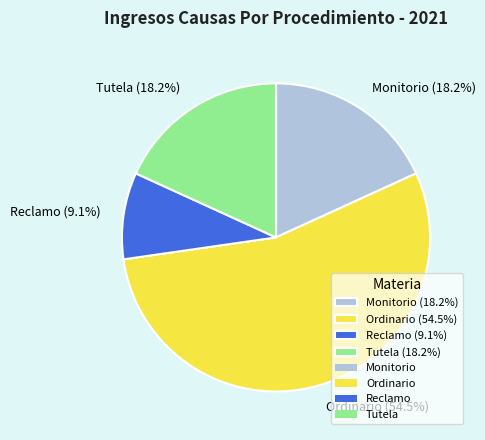

To the nearest percent, what percentage of the pie is Tutela?

18%